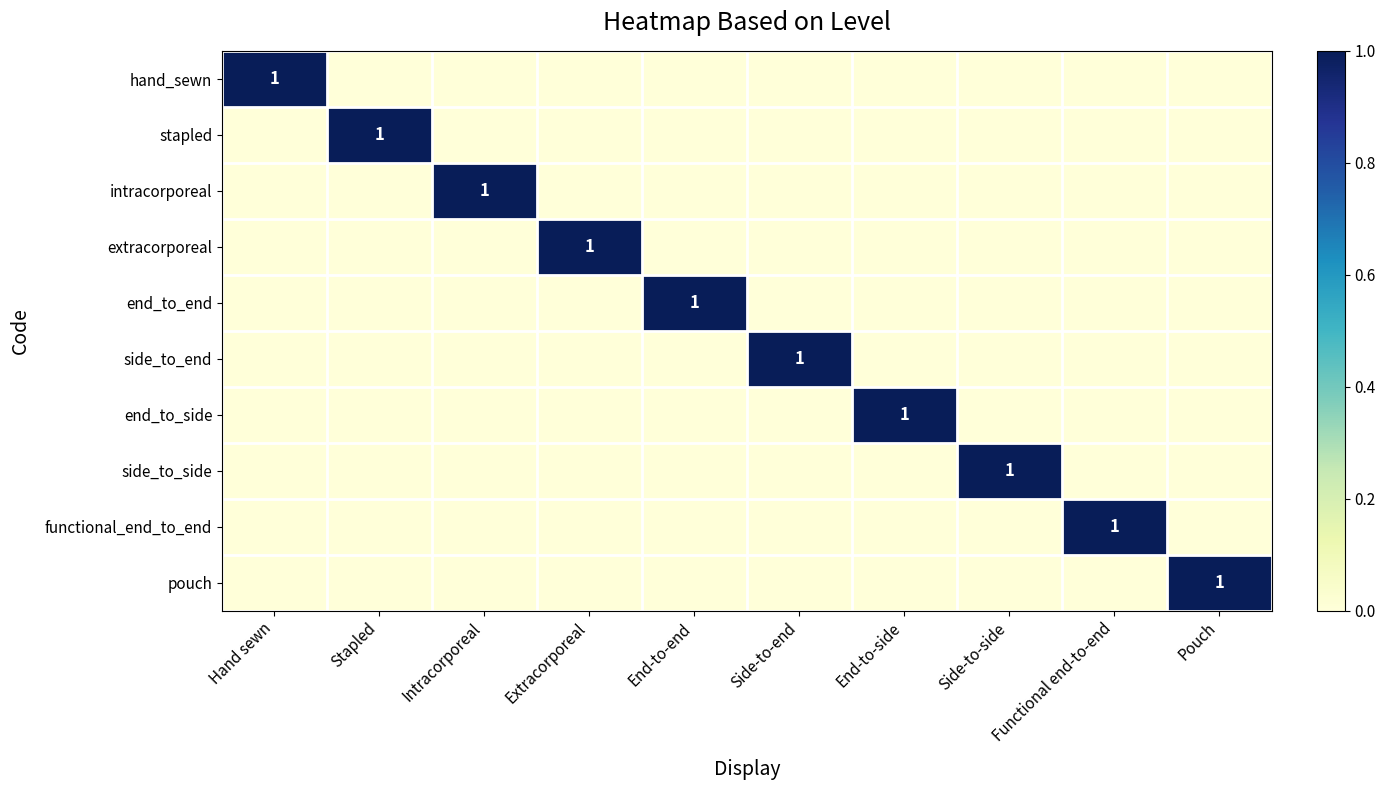

At how many categories does at least one series exceed 0?

10